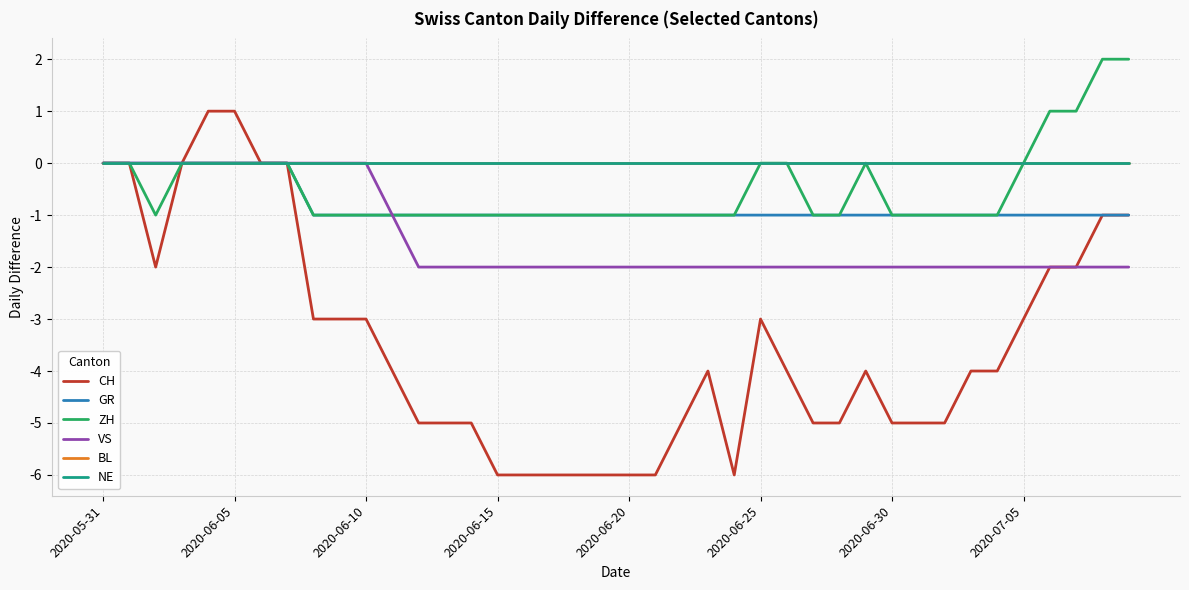

Does the chart display data point markers on the line(s)?

No